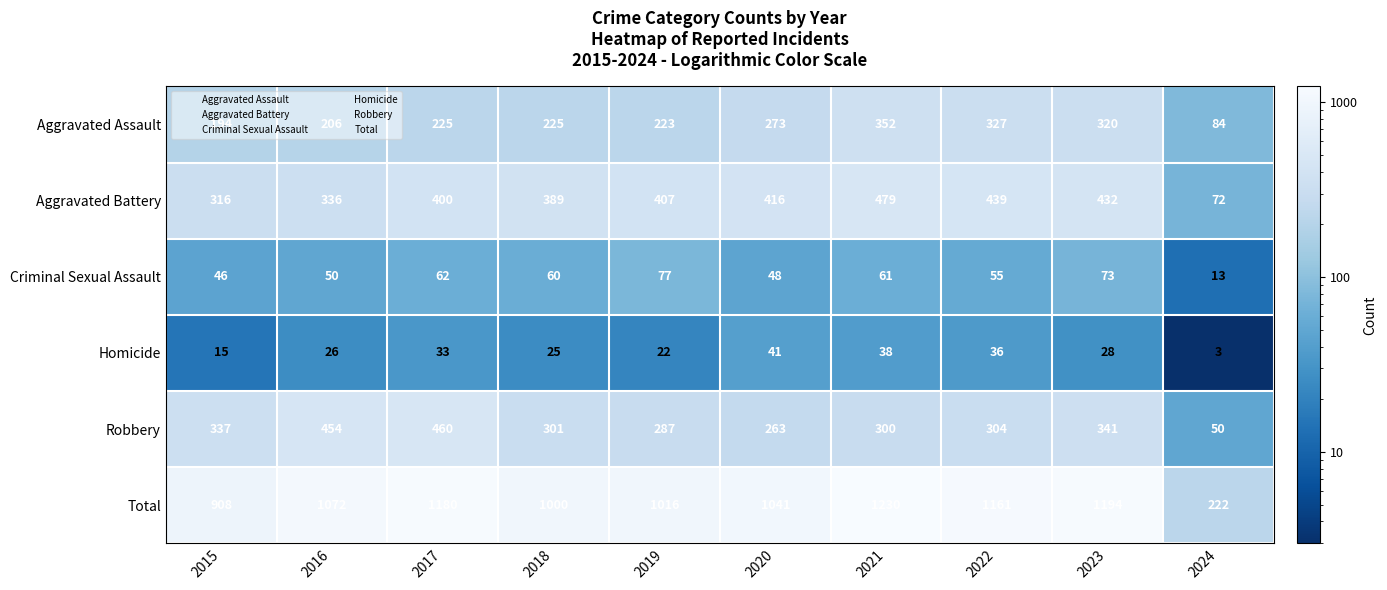

Which series has the largest total across all categories?

Total